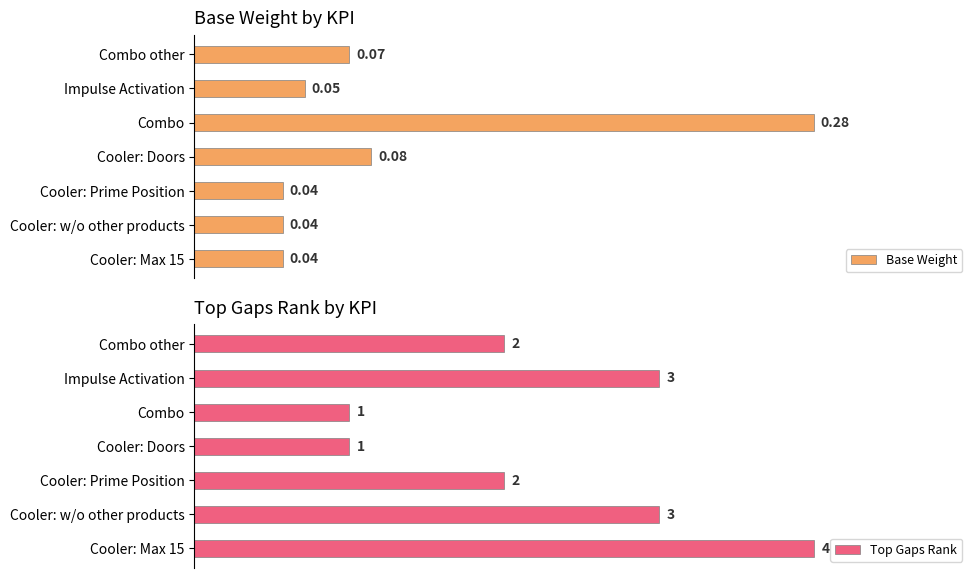

Which series changed the most between Combo and Cooler: Prime Position?

Top Gaps Rank